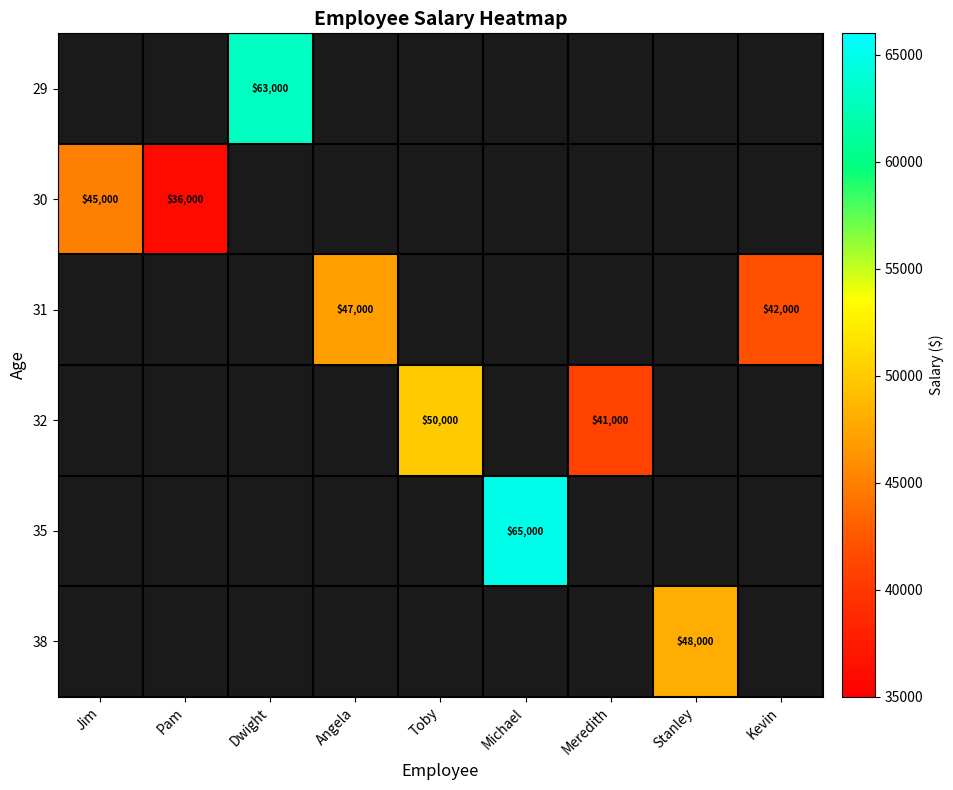

What is the smallest value displayed?

36000.0